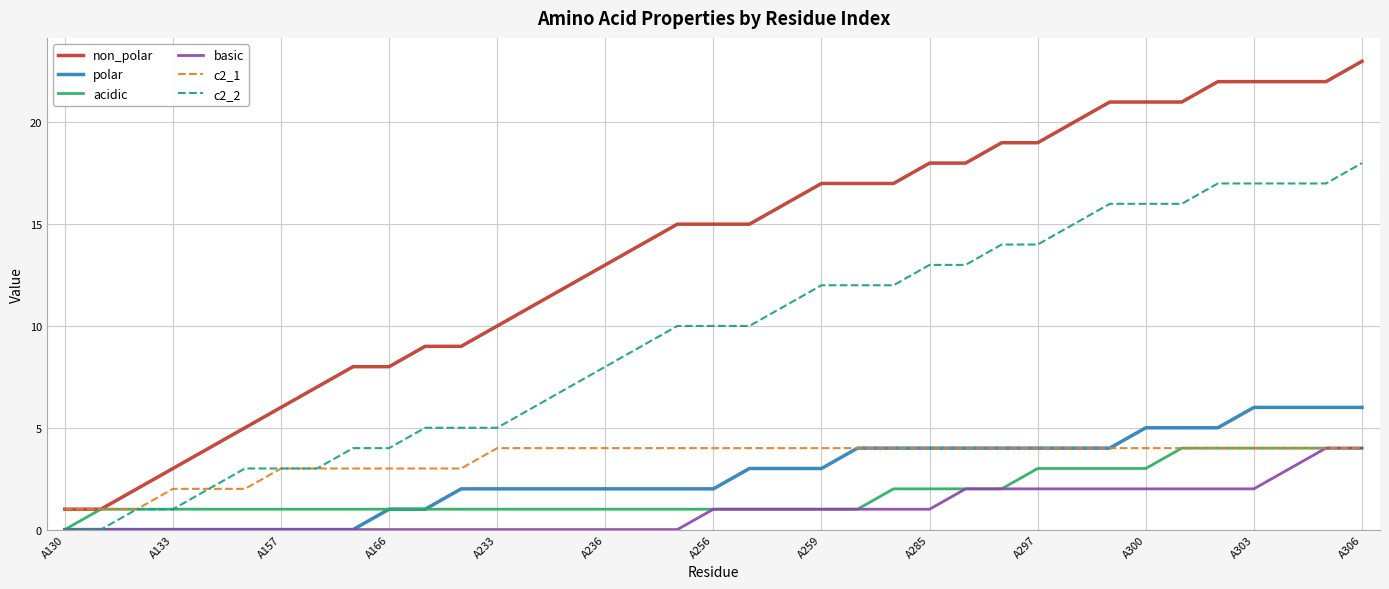

What are all the series names shown in the legend?

non_polar, polar, acidic, basic, c2_1, c2_2